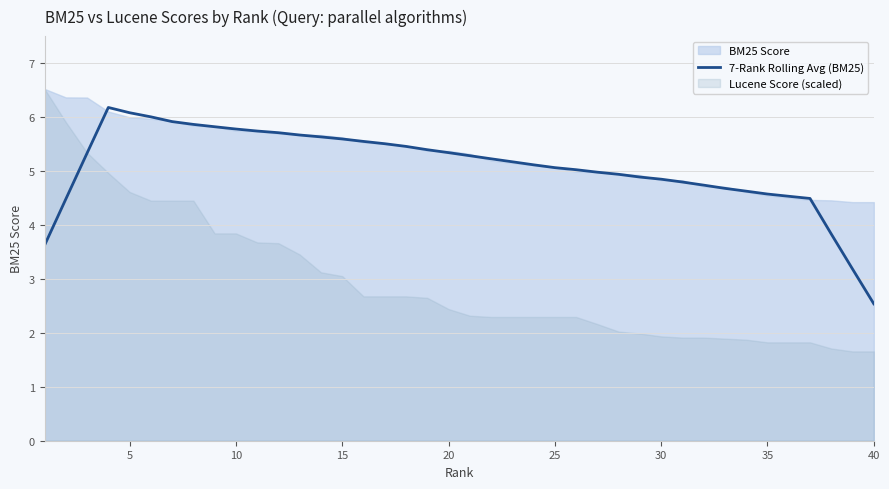

Reading left to right, extract all data points from this chart.

3.6	4.5	5.3	6.2	6.1	6.0	5.9	5.9	5.8	5.8	5.7	5.7	5.7	5.6	5.6	5.5	5.5	5.5	5.4	5.3	5.3	5.2	5.2	5.1	5.1	5.0	5.0	4.9	4.9	4.8	4.8	4.7	4.7	4.6	4.6	4.5	4.5	3.8	3.2	2.5